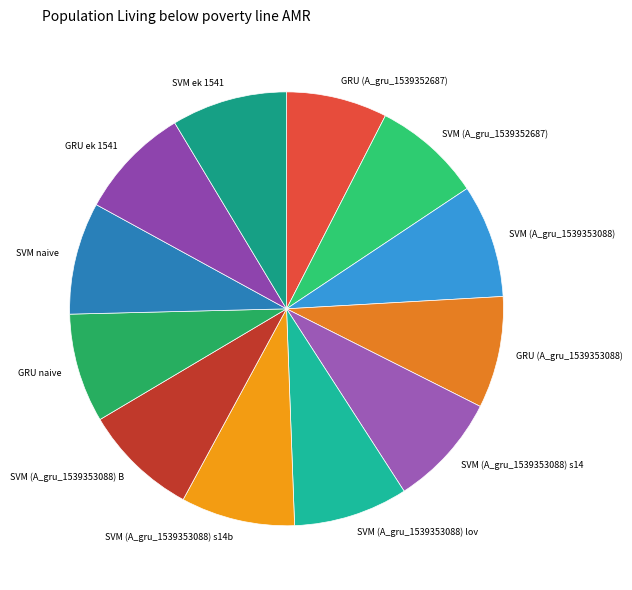

Do GRU (A_gru_1539352687) and SVM ek 1541 together represent more than half of the pie?

No